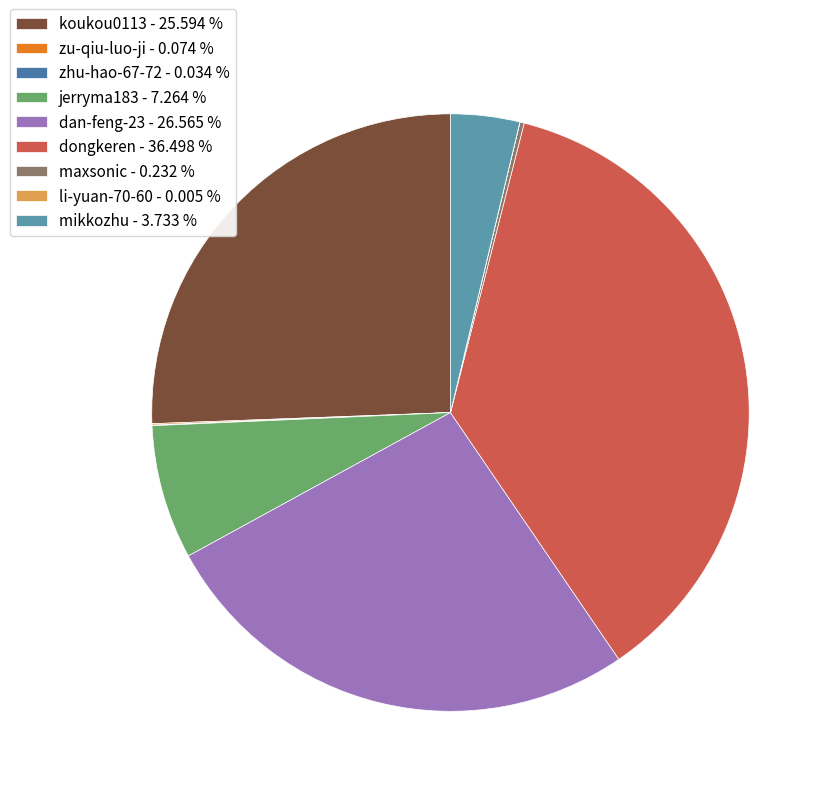

Combined, do zu-qiu-luo-ji and li-yuan-70-60 account for over 50%?

No